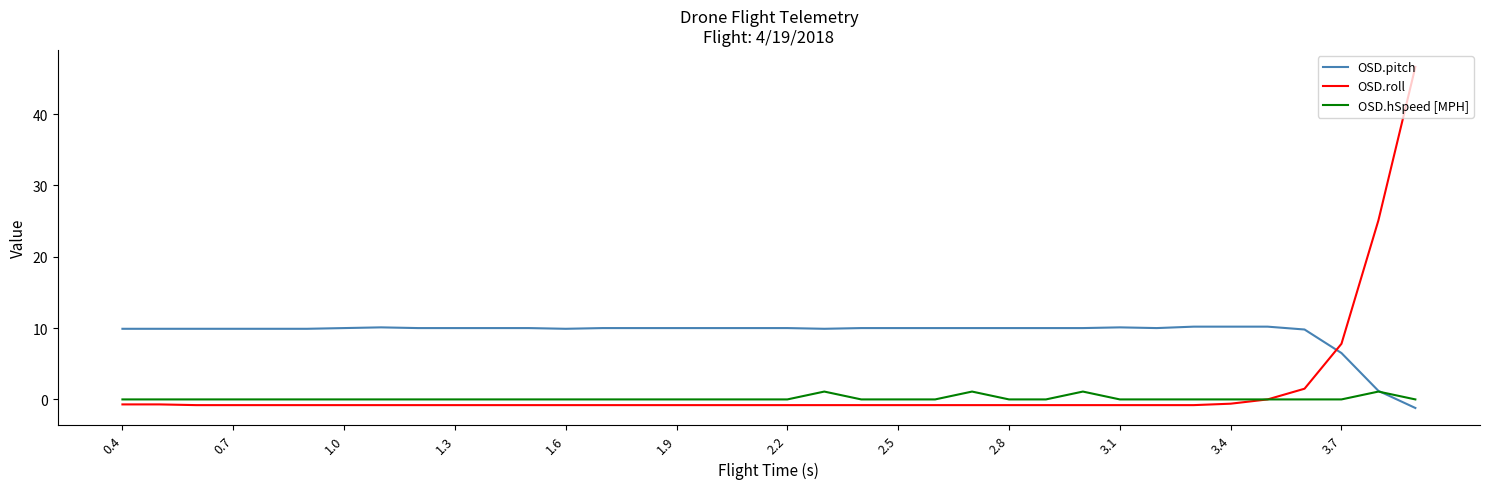

What are all the series names shown in the legend?

OSD.pitch, OSD.roll, OSD.hSpeed [MPH]